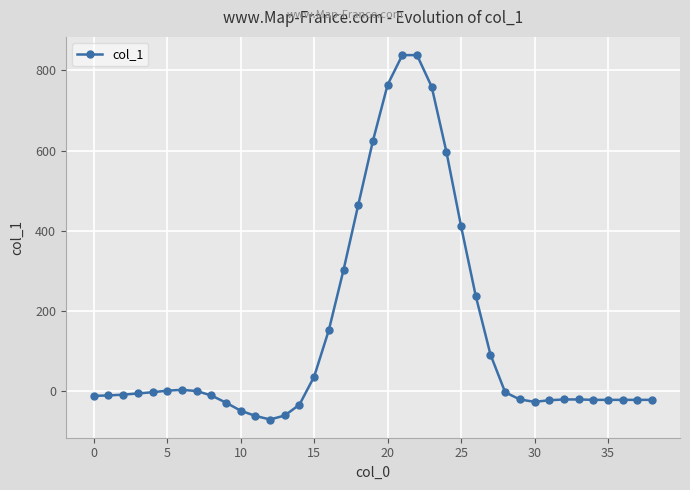

What is the value of the 39th point from the left?

-22